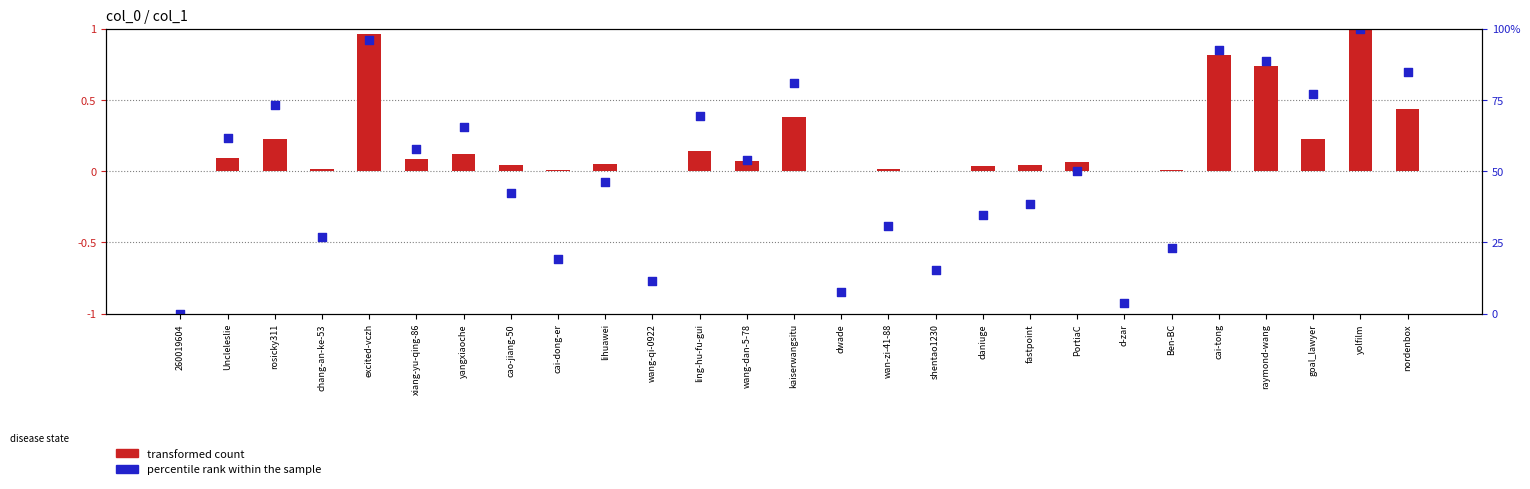

Which series reaches the maximum Y coordinate?

transformed count